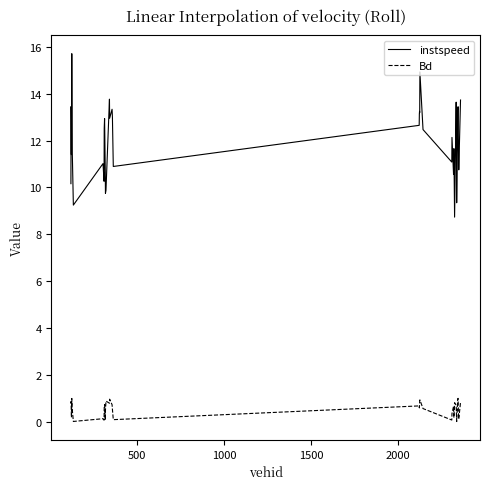

Rank the series by their average value, from lowest to highest.

Bd, instspeed